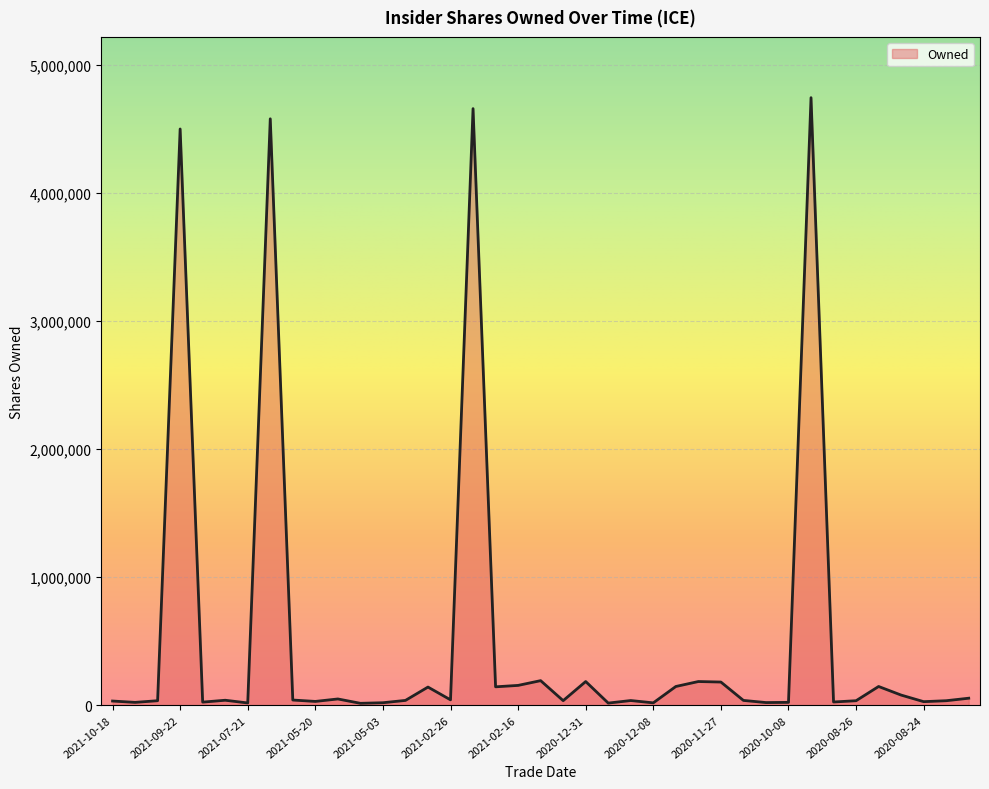

Does the chart display data point markers on the line(s)?

No